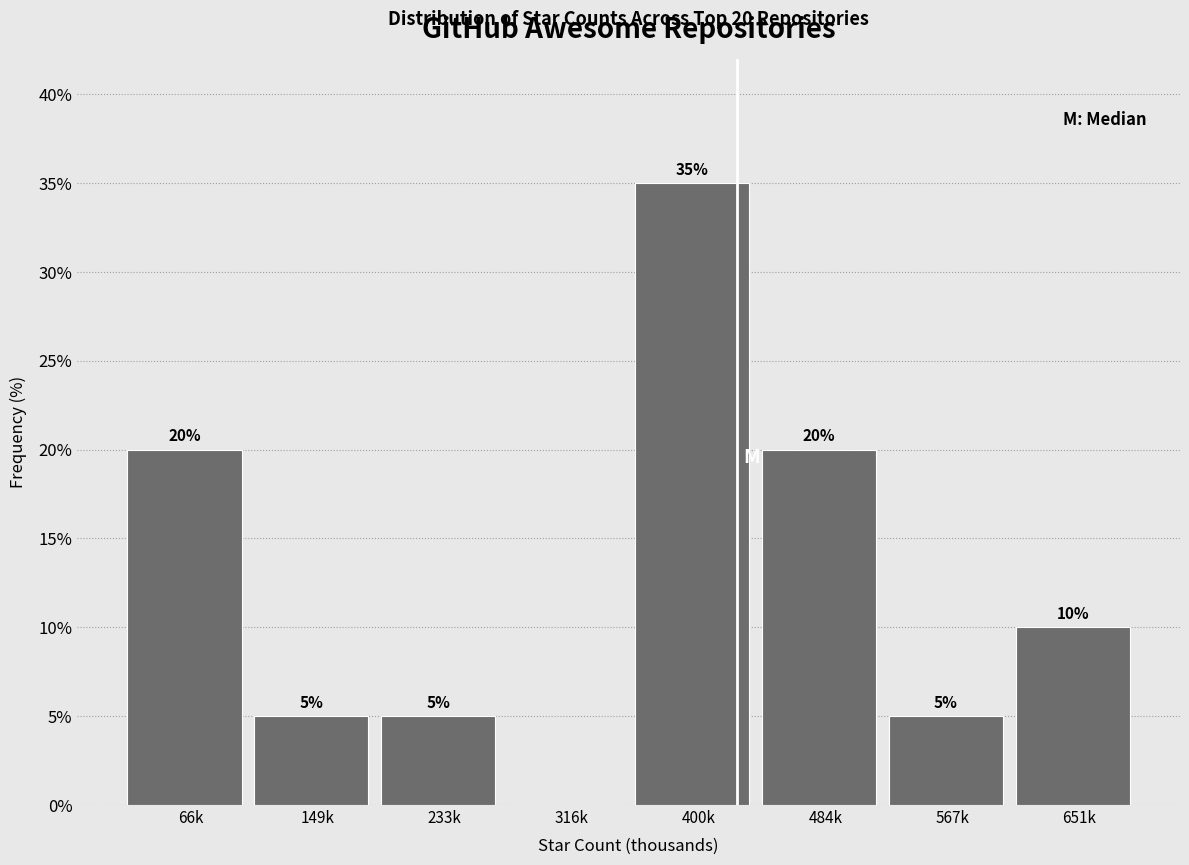

Reading left to right, transcribe all the data shown in this chart.

66k=20	149k=5	233k=5	316k=0	400k=35	484k=20	567k=5	651k=10